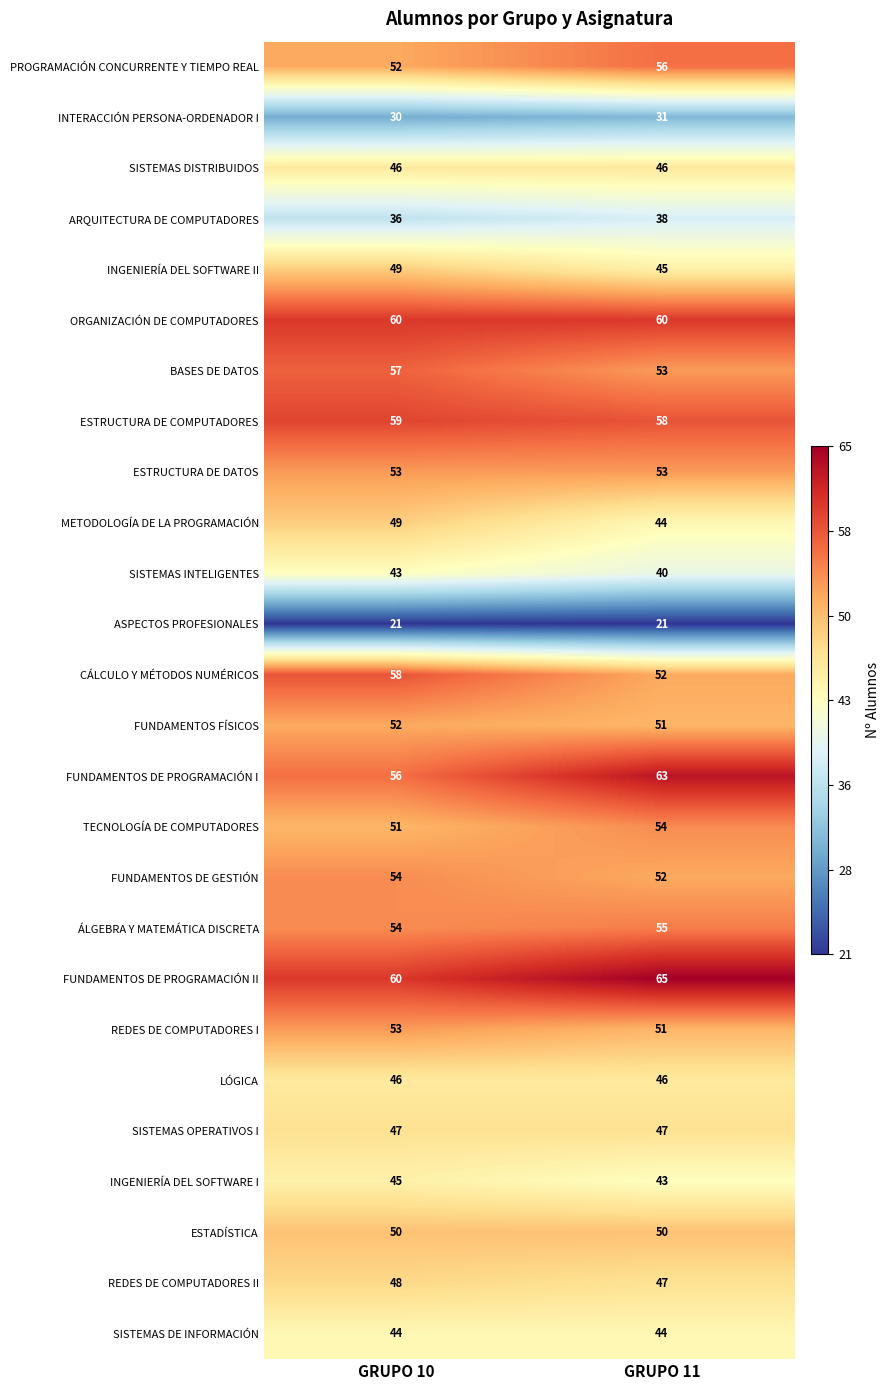

Which series changed the most between GRUPO 10 and GRUPO 11?

FUNDAMENTOS DE PROGRAMACIÓN I